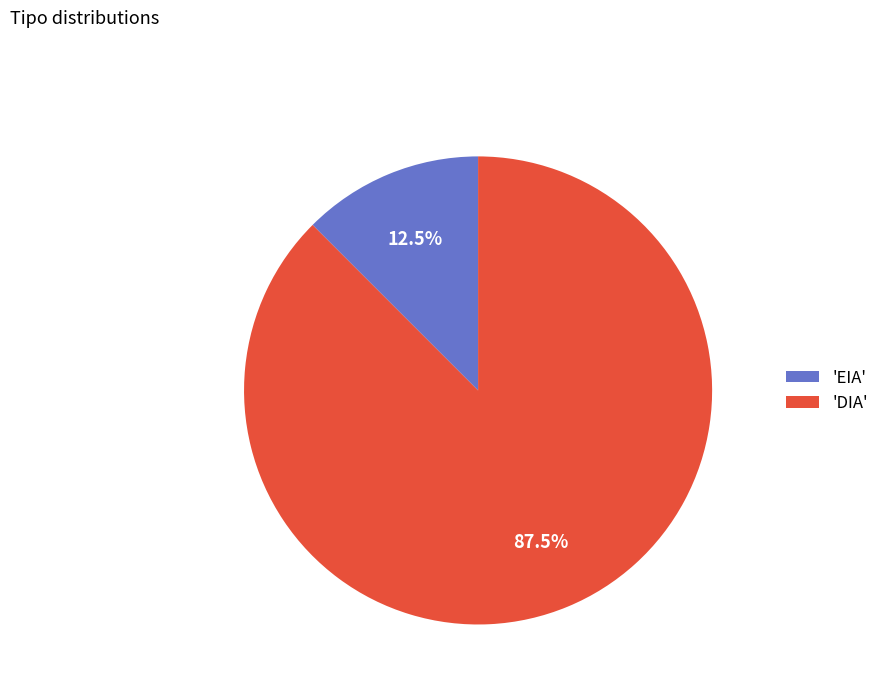

What is the majority slice?

'DIA'